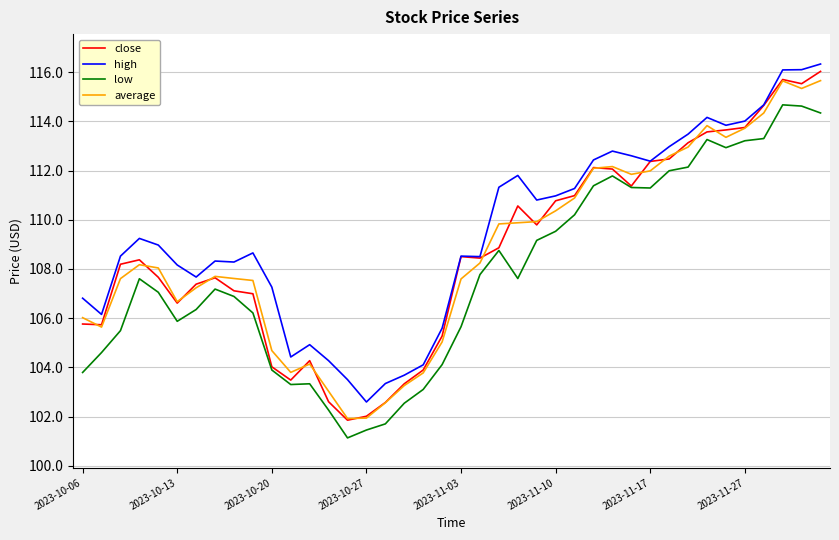

True or false: average and low intersect in this chart.

False